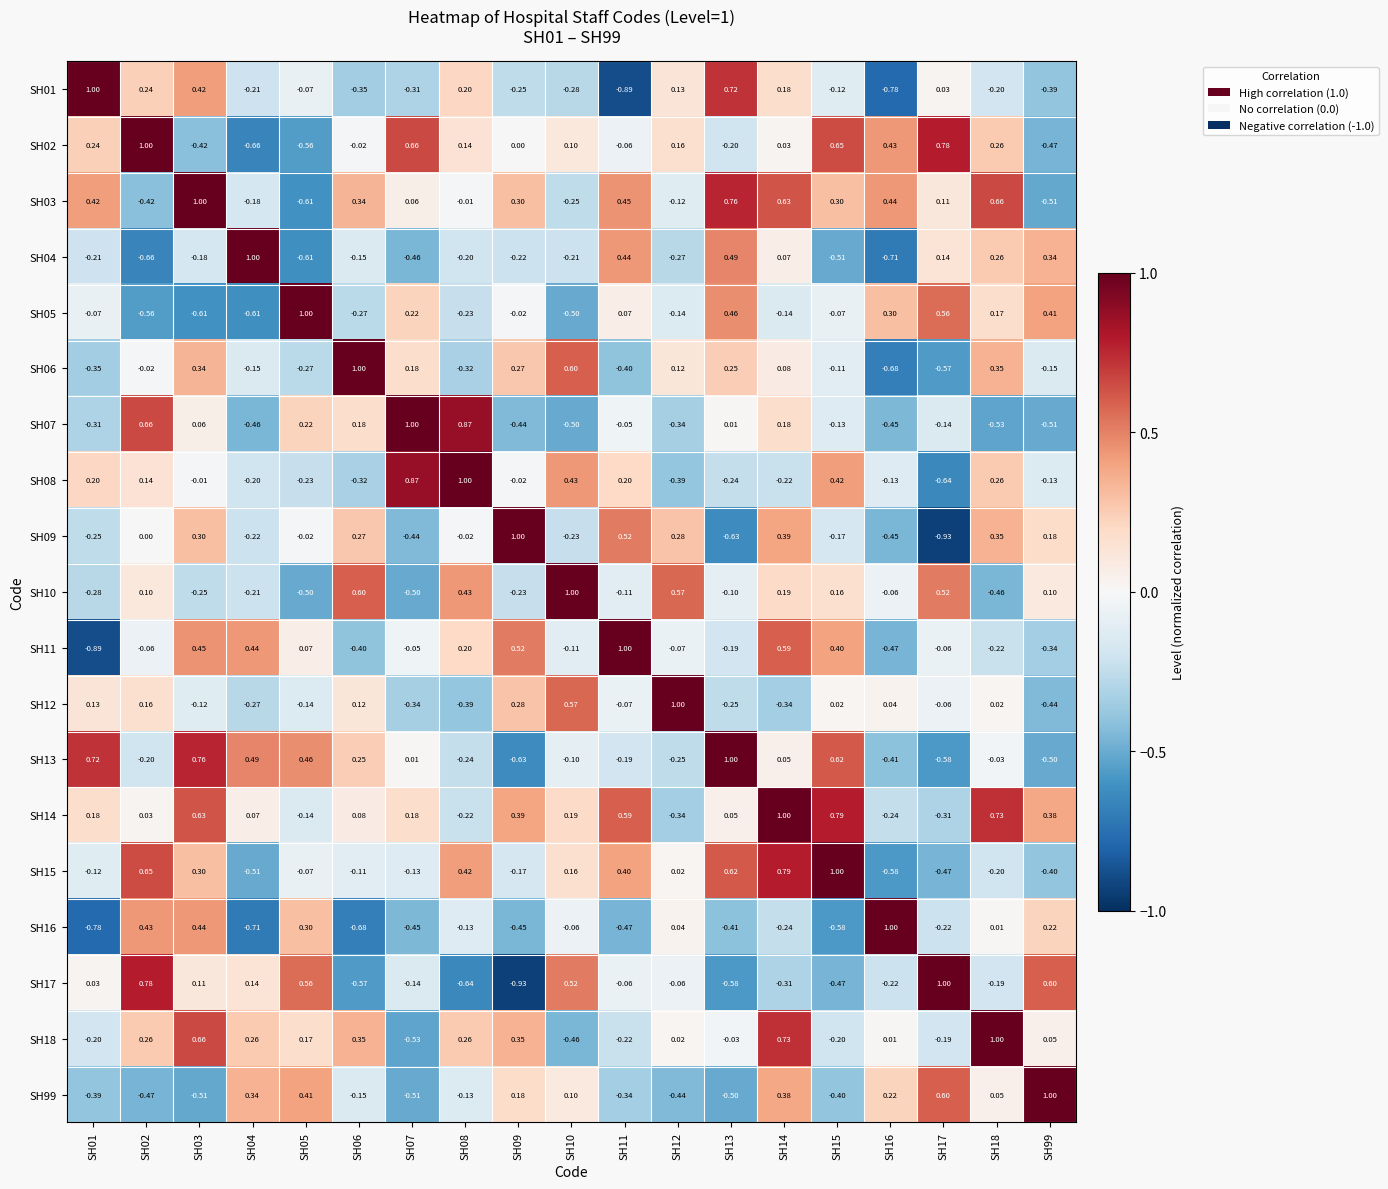

Is the value of SH01 at SH16 greater than the value of SH13 at SH15?

No